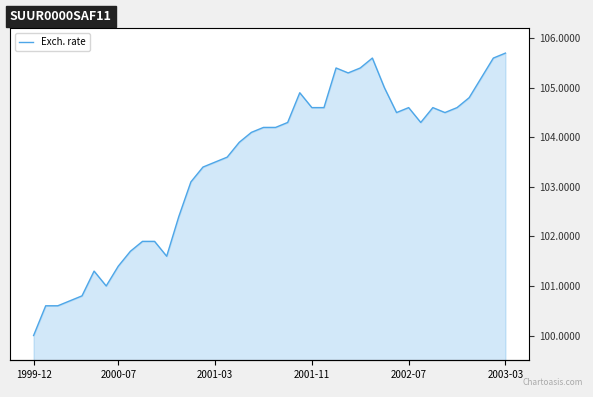

What is the value of the 19th point from the left?

104.1